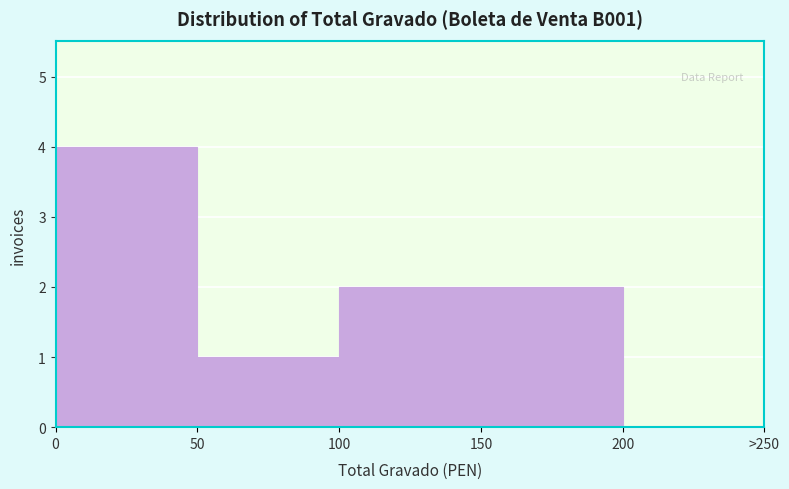

Reading right to left, transcribe all the data shown in this chart.

200=0	150=2	100=2	50=1	0=4